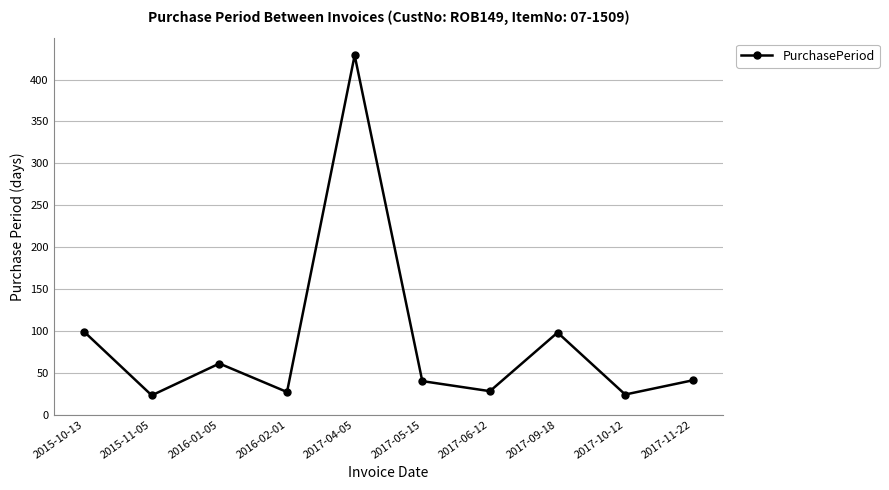

What is the change in value from 2015-11-05 to 2016-02-01?

+4